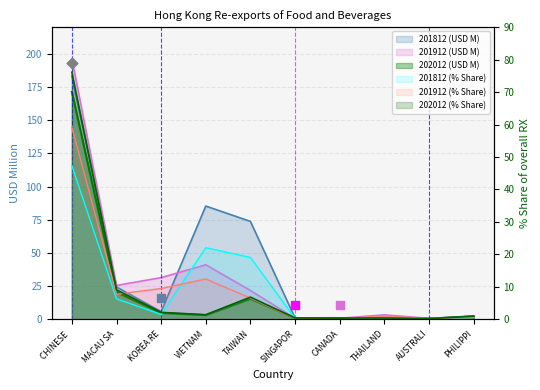

Is the value of 202012_% Share at TAIWAN greater than the value of 201912_% Share at CHINESE?

No